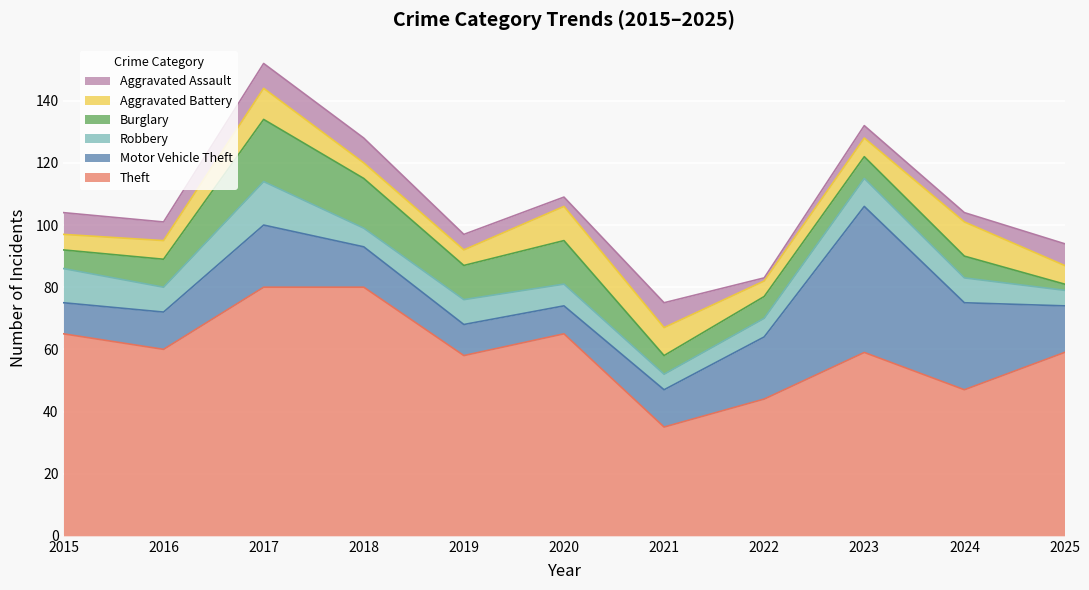

Where is the first local minimum for Theft?

2016